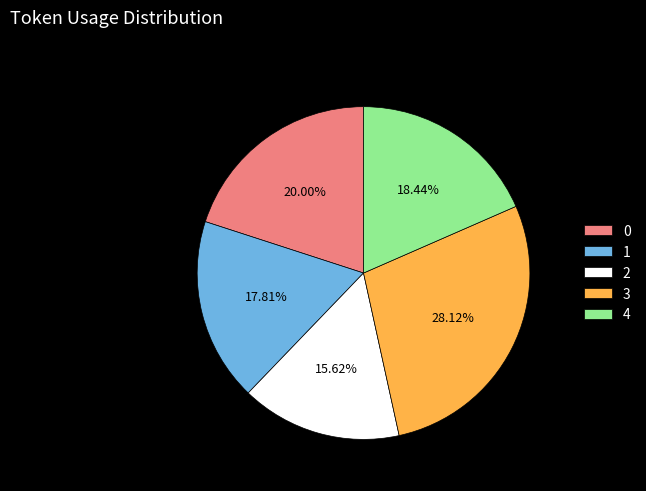

Is it true that 1 is 31% of the pie?

False